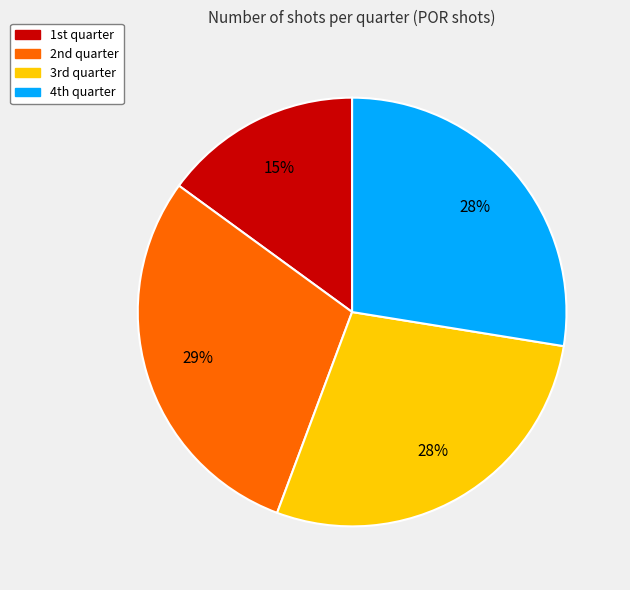

Which slice is the largest?

2nd quarter